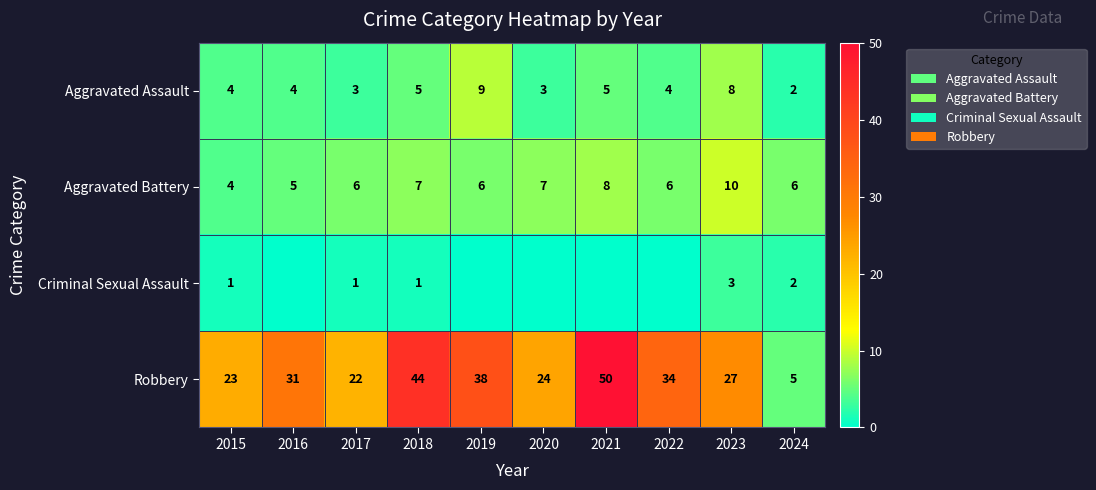

Is it true that Criminal Sexual Assault equals 2 at 2024?

True